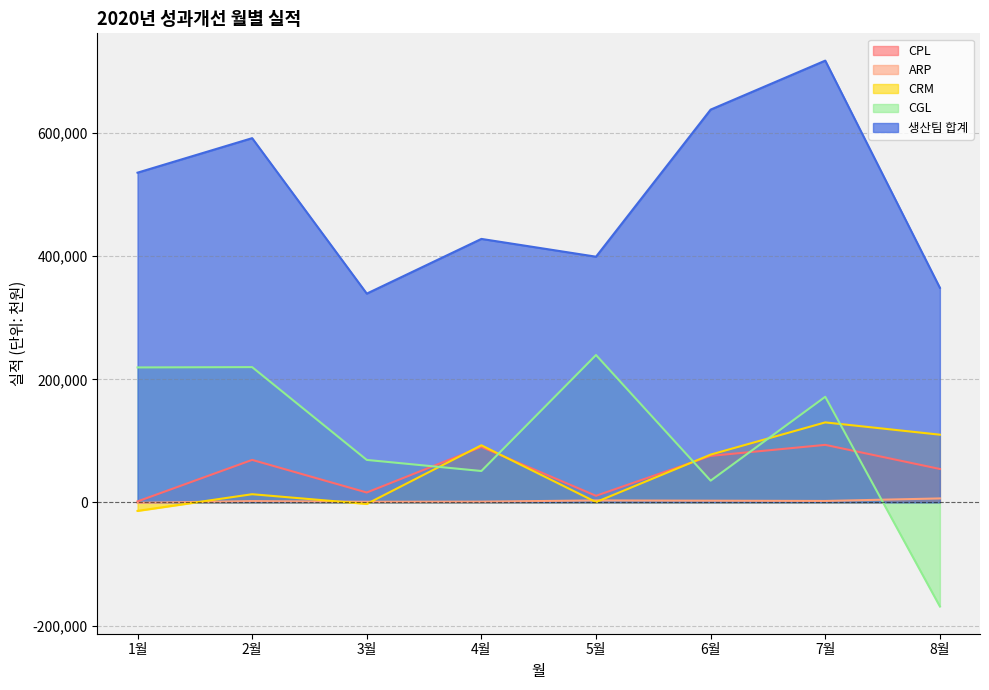

How many values in ARP are below zero?

1